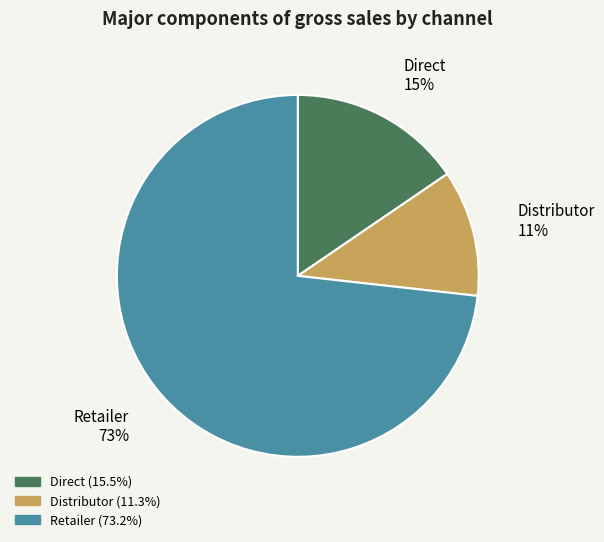

Count the number of slices in the pie.

3